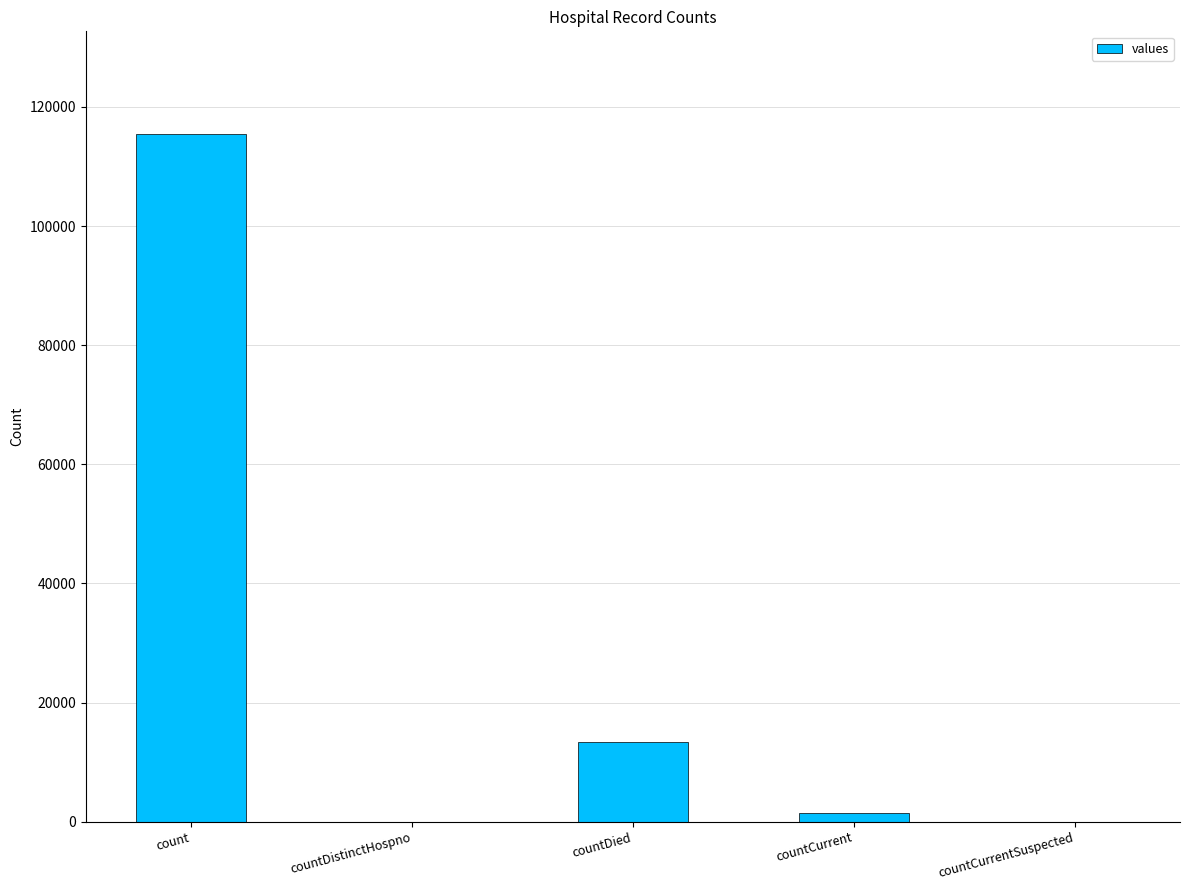

Reading right to left, transcribe all the data shown in this chart.

countCurrentSuspected=0	countCurrent=1383	countDied=13343	countDistinctHospno=0	count=115379